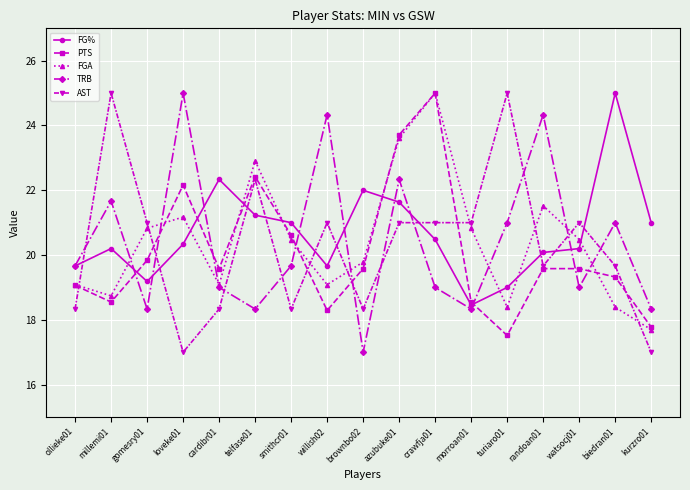

What is the sum of all FG% values?

351.5